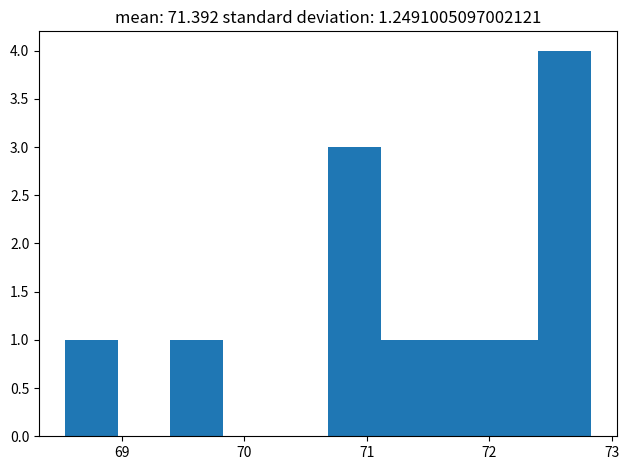

Reading left to right, transcribe this chart: for each bar, give the range it covers on the x-axis and its height. Neither the bar edges nor the heights are printed on the chart, so give them approximately, as read against the axes.

68.5 to 69.0: 1
69.0 to 69.4: 0
69.4 to 69.8: 1
69.8 to 70.3: 0
70.3 to 70.7: 0
70.7 to 71.1: 3
71.1 to 71.5: 1
71.5 to 72.0: 1
72.0 to 72.4: 1
72.4 to 72.8: 4